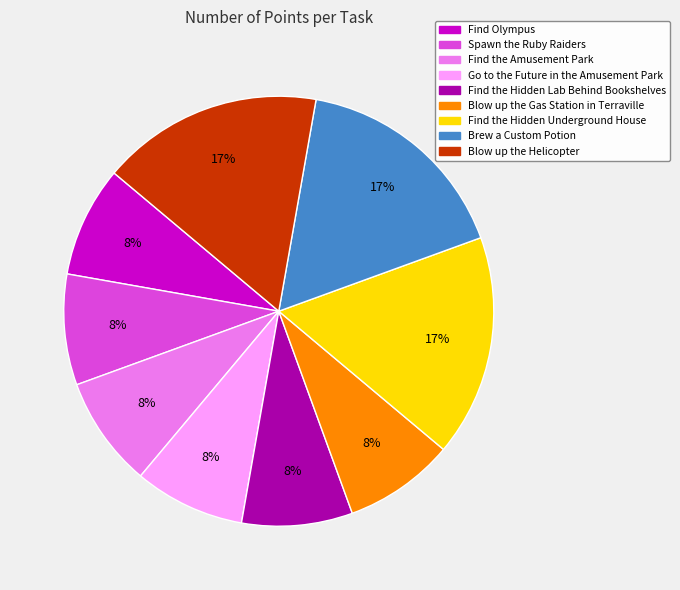

Does any single category account for the majority?

No